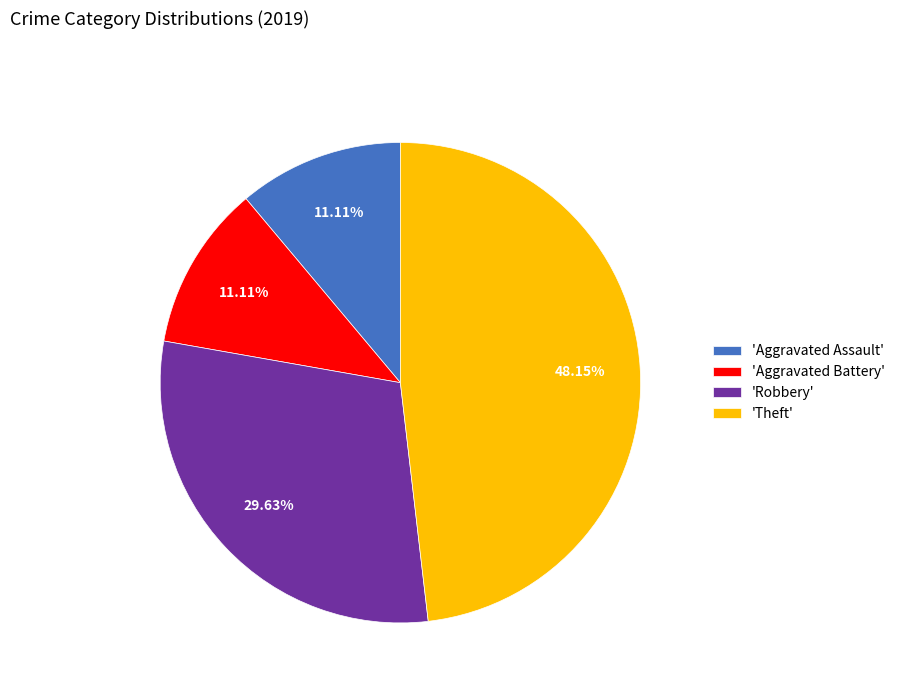

Is the sum of 'Aggravated Assault' and 'Robbery' greater than half?

No